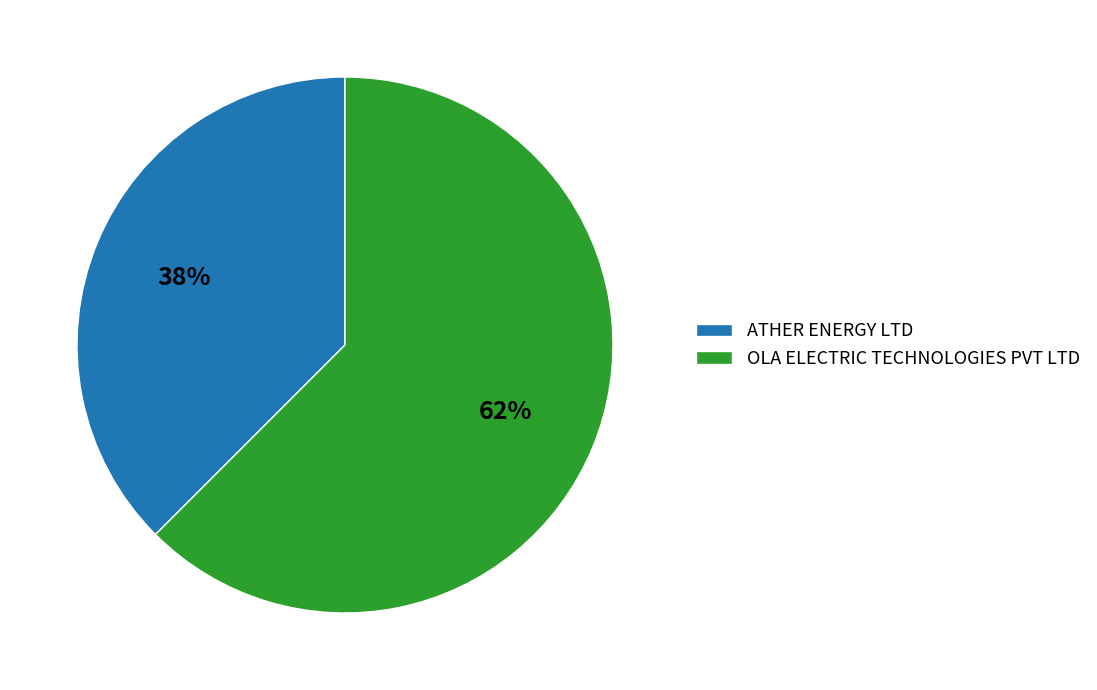

How many segments does this pie chart have?

2